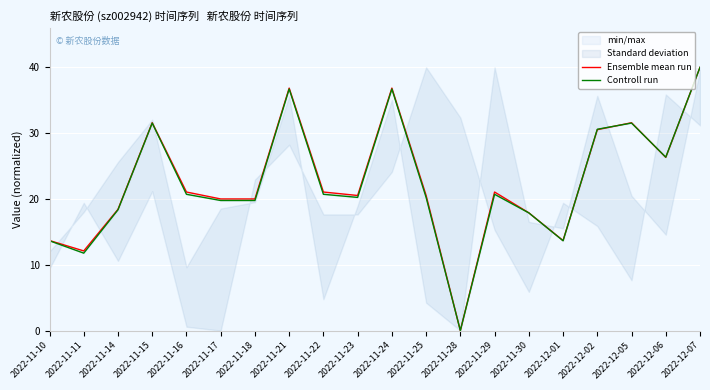

What is the difference between the second highest and minimum values in the Controll run series?

36.7